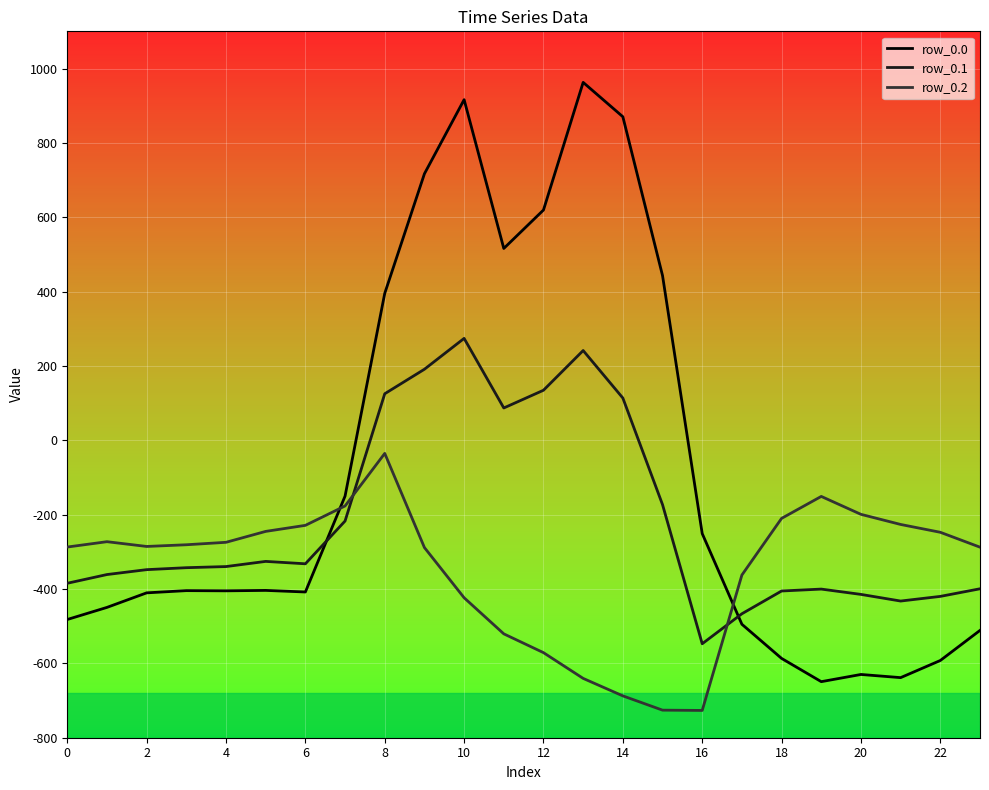

At how many categories does at least one series exceed 737?

3